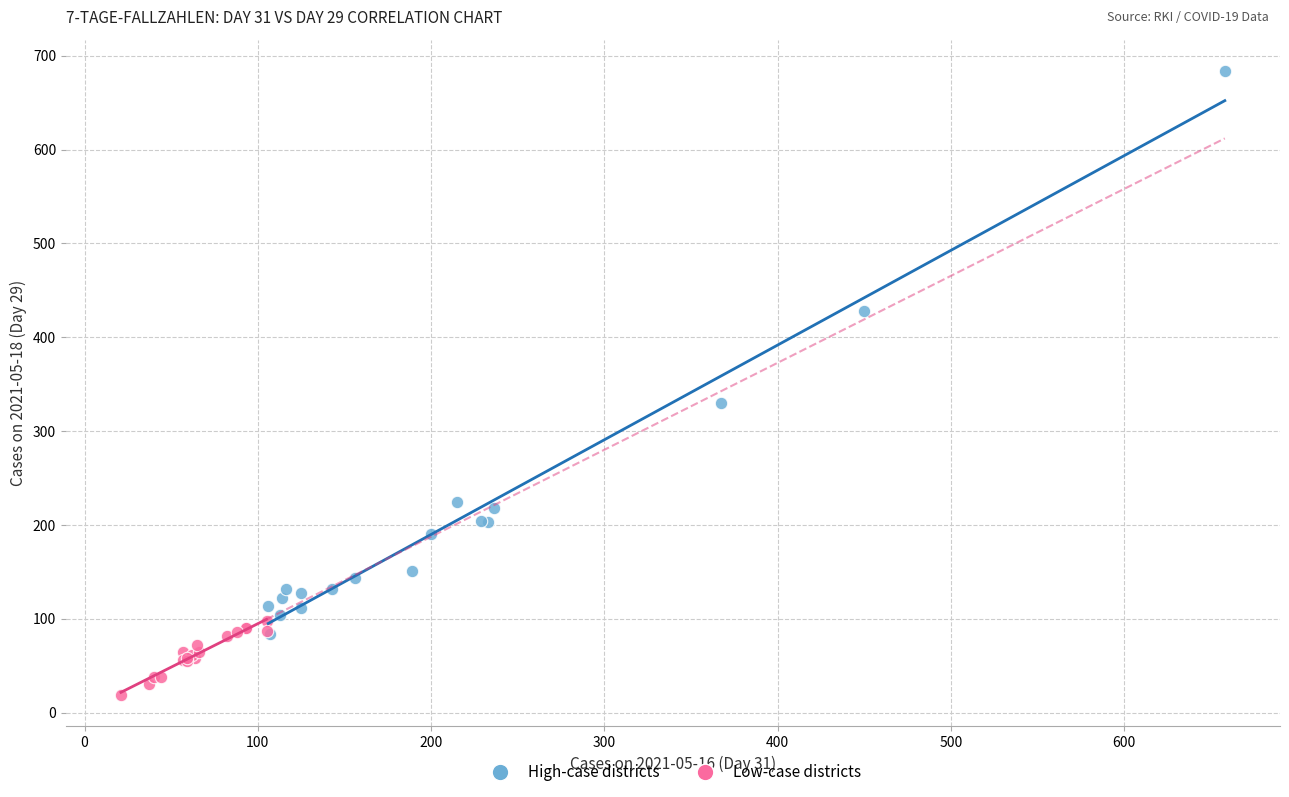

Which series has the widest spread of Y values?

High-case districts